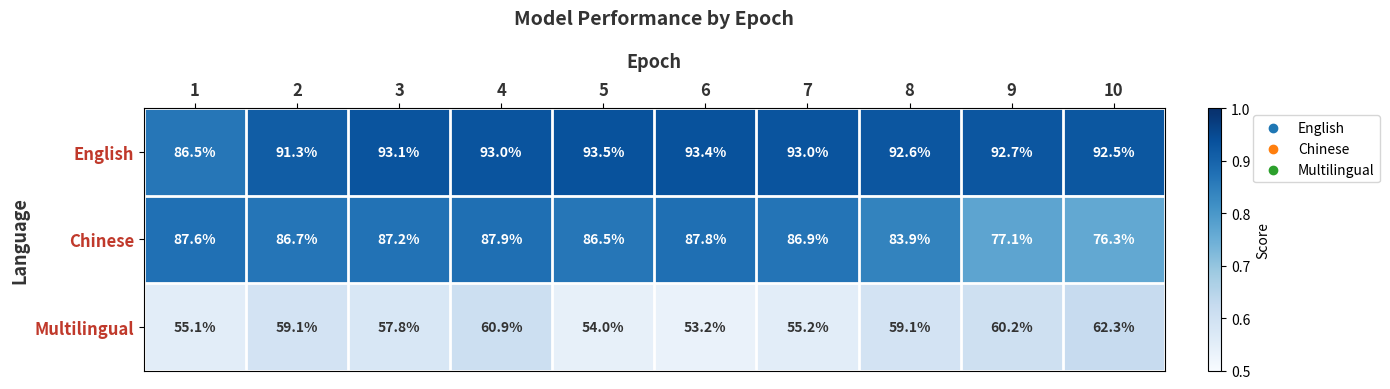

Which series has the largest range (max minus min)?

Chinese